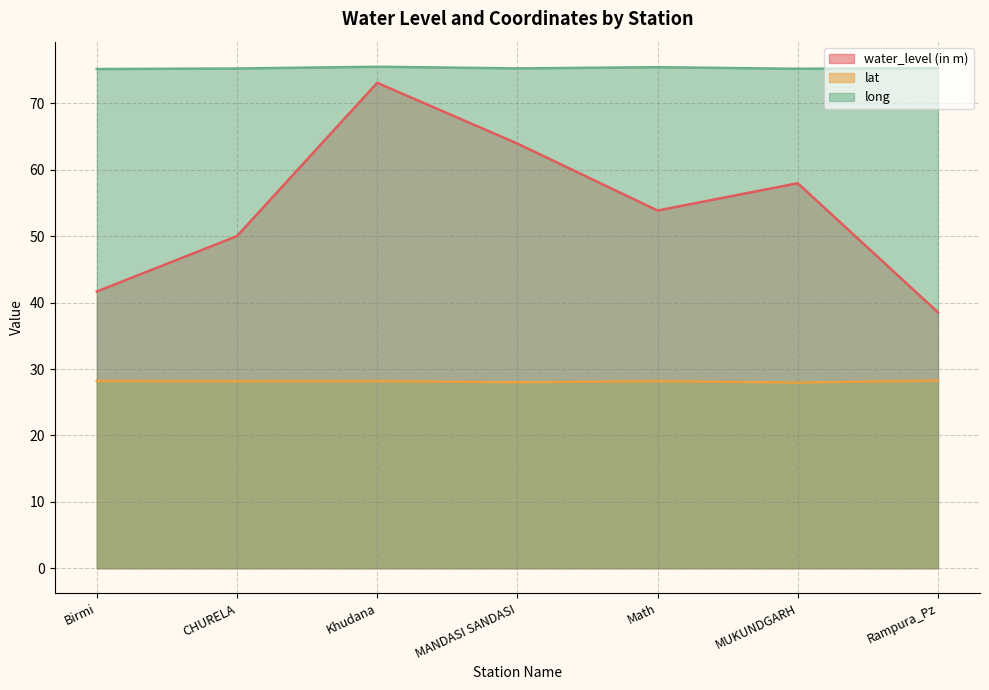

At which category is the sum across all series the highest?

Khudana